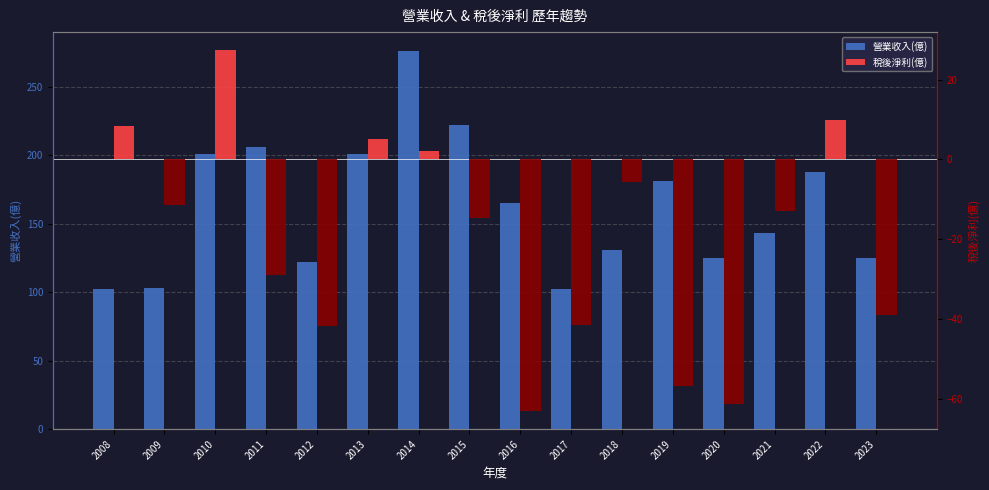

What is the average value of the 營業收入(億) series?

162.1